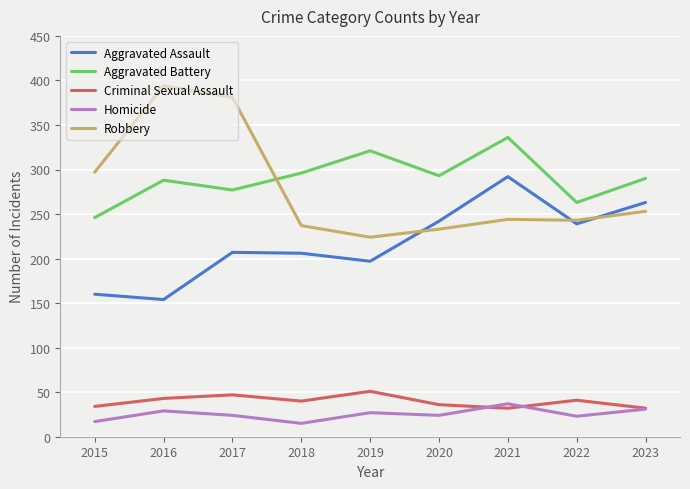

Does the chart display data point markers on the line(s)?

No